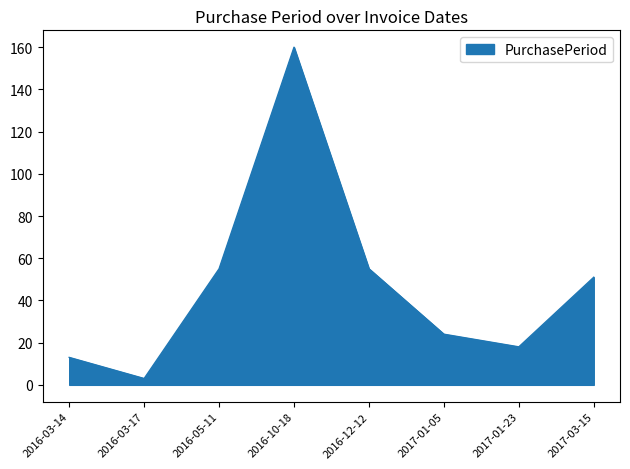

What position from the right is 2016-12-12?

4